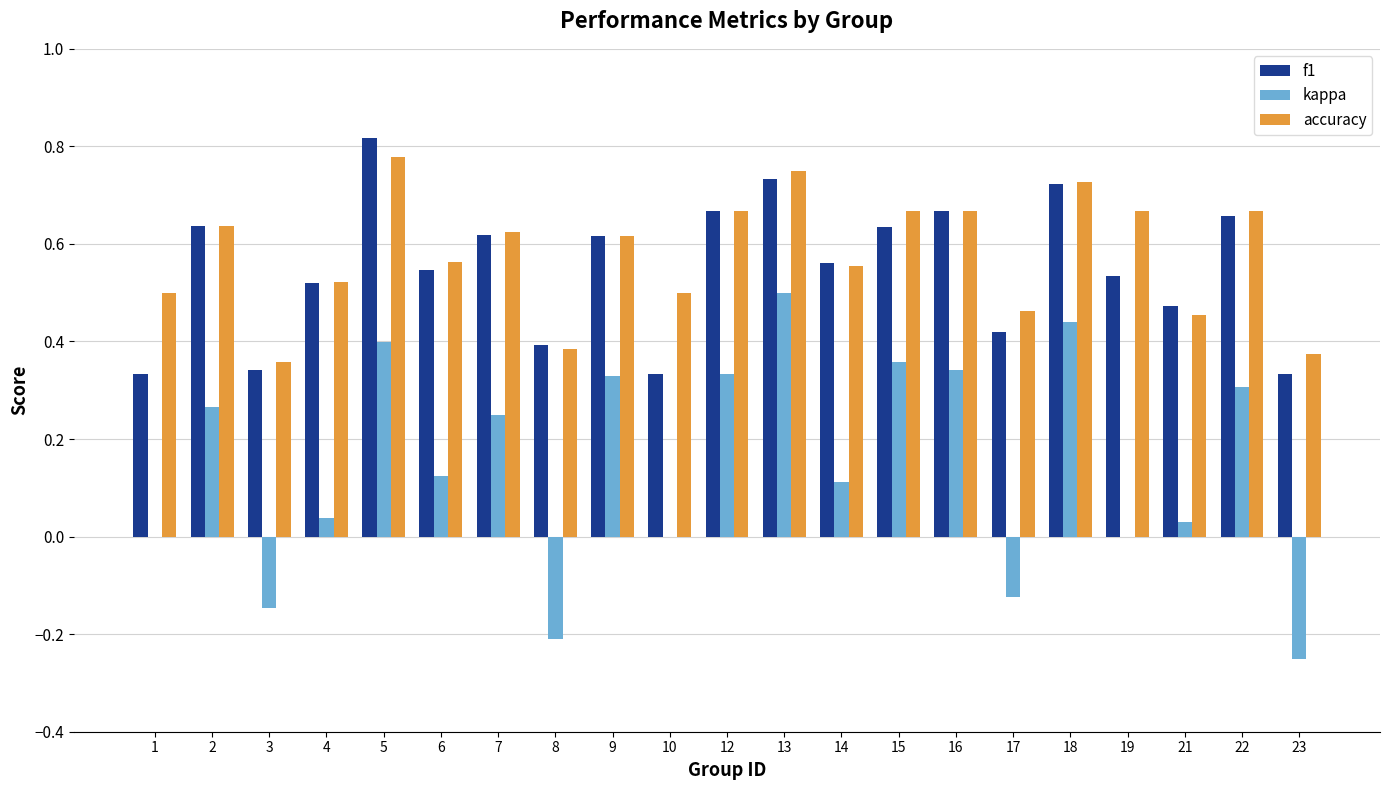

Between 9 and 19, which series saw the biggest shift?

kappa